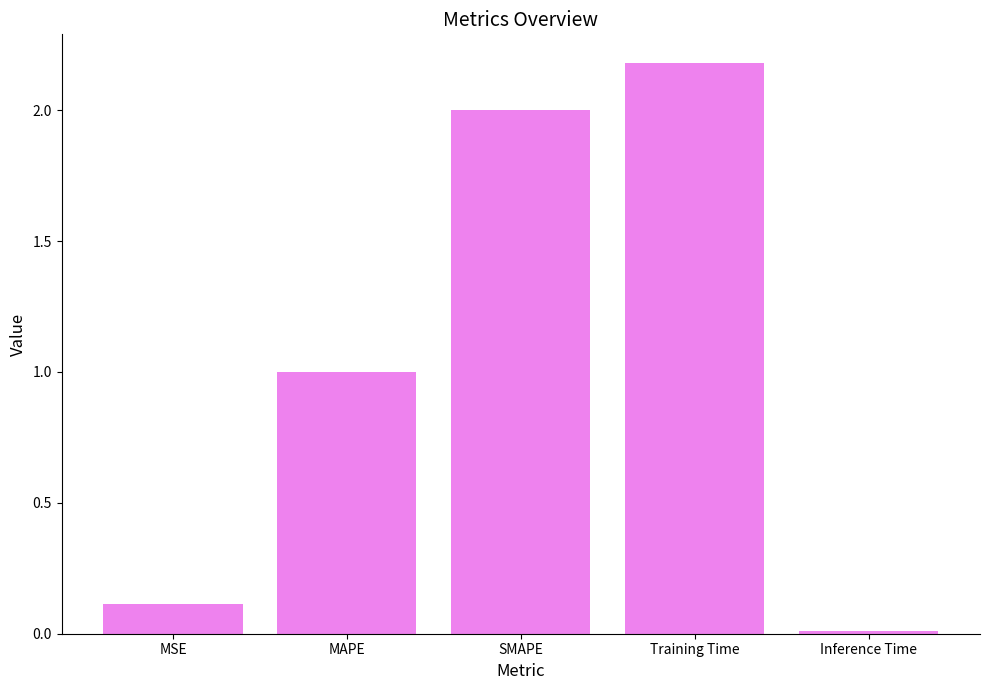

Which category has the lowest value across all series?

Inference Time